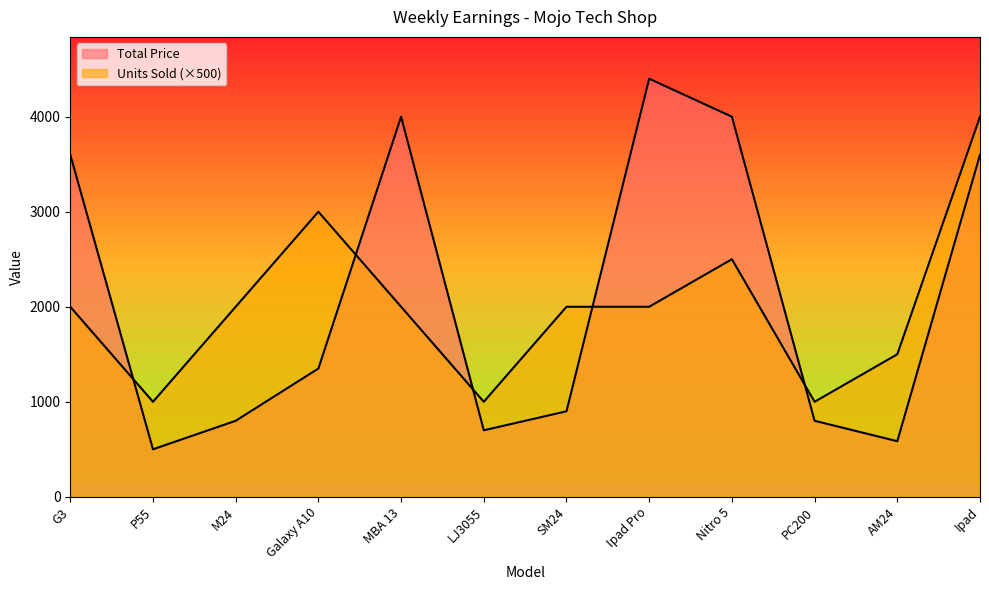

Reading left to right, transcribe all the data shown in this chart.

Total Price: 3600	500	800	1350	4000	700	900	4400	4000	800	585	3600
Units Sold: 2000	1000	2000	3000	2000	1000	2000	2000	2500	1000	1500	4000